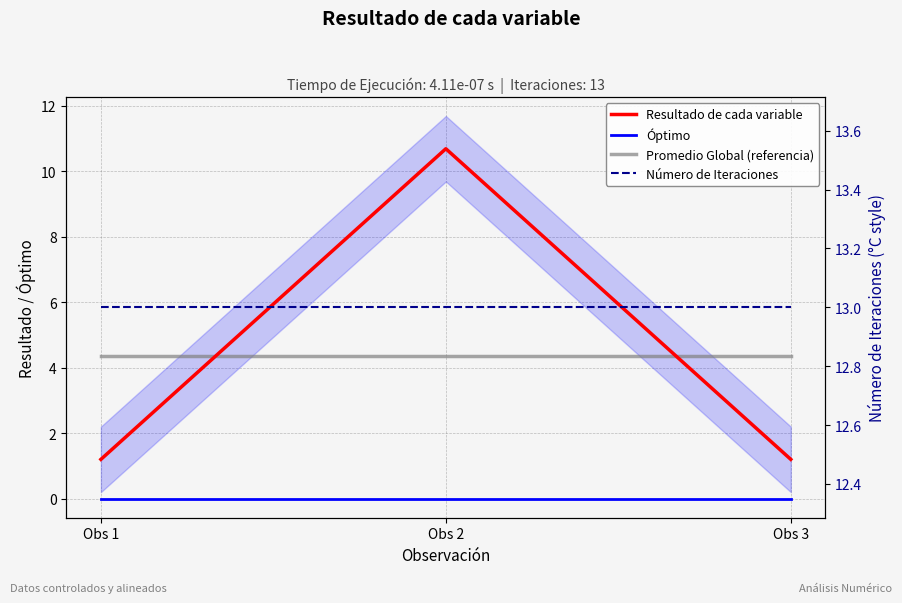

How many distinct data groups are displayed?

4